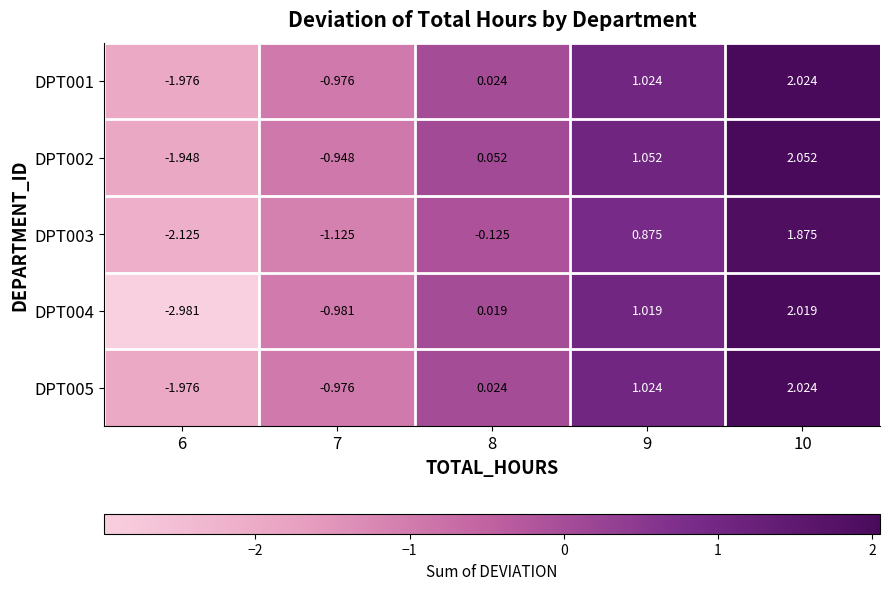

How many data points in DPT005 are above 0?

3